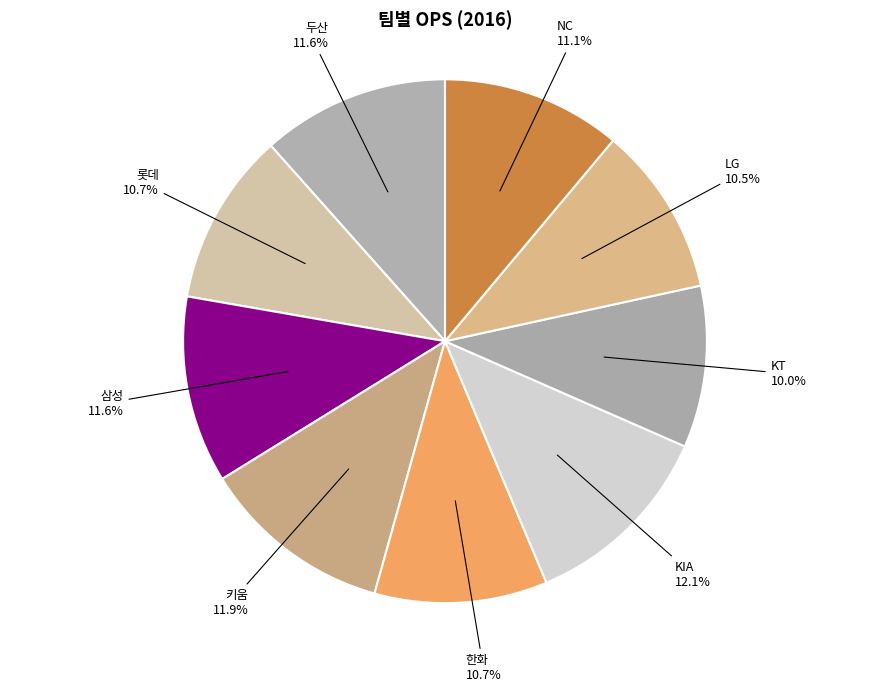

True or false: 키움 accounts for 12% of the total.

True